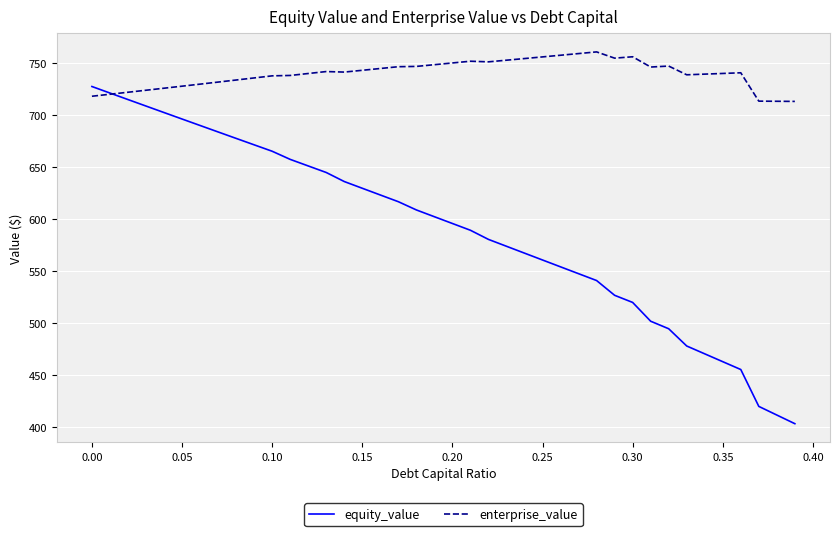

What is the minimum value shown in the chart?

403.2